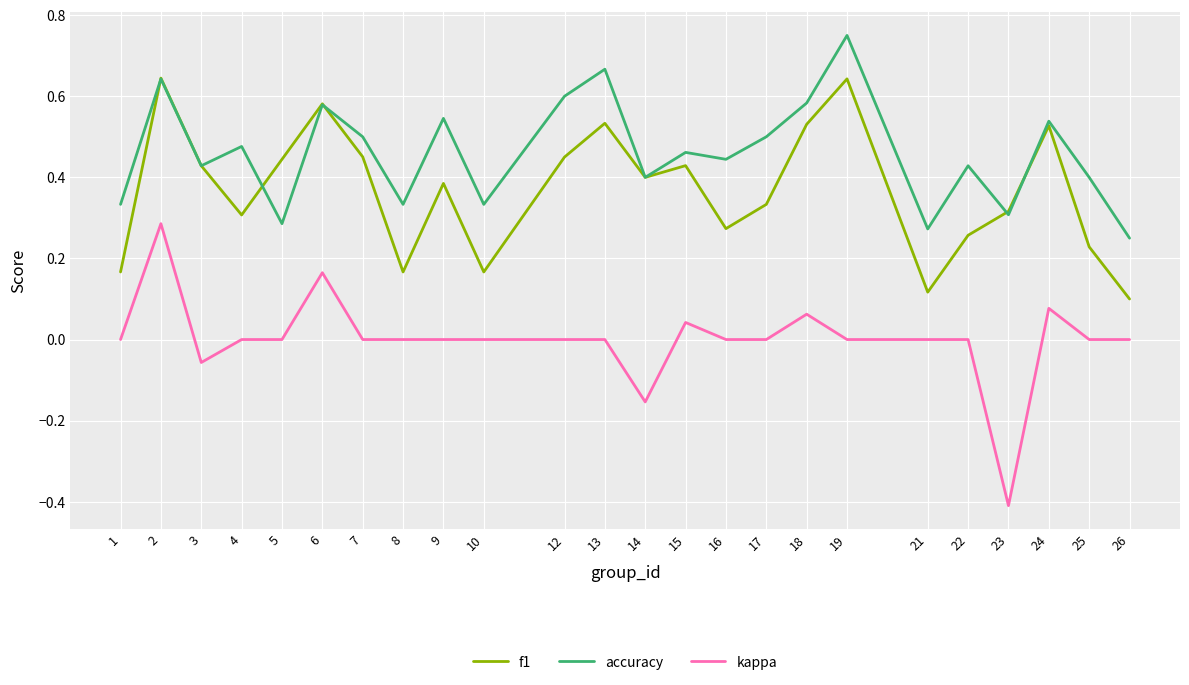

At how many categories does at least one series exceed 0?

24